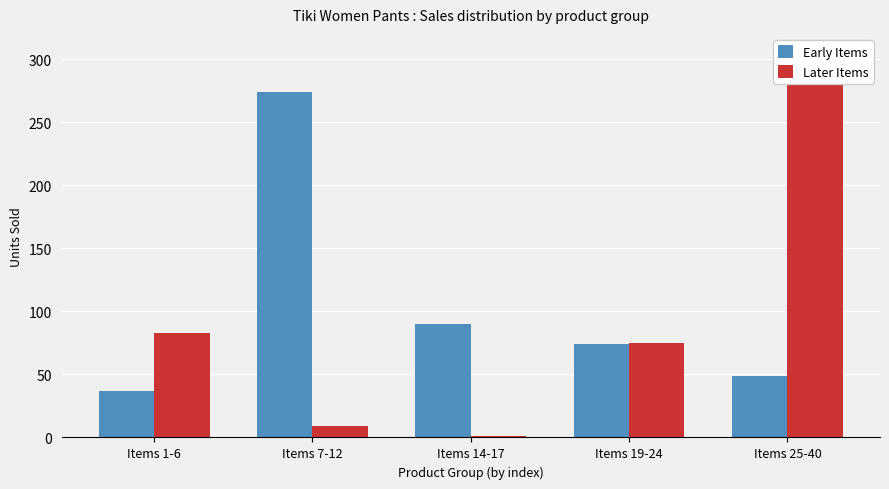

How many data points in Early Items are above 74?

2